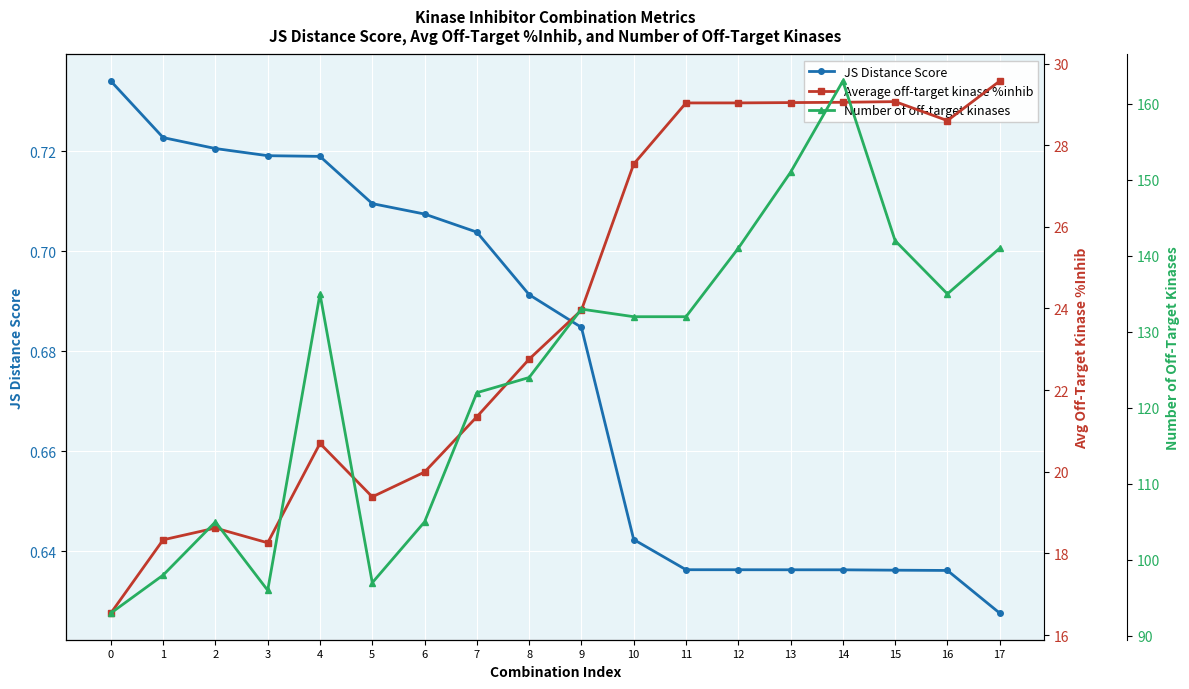

True or false: Average off-target kinase %inhib and Number of off-target kinases cross at least once.

False